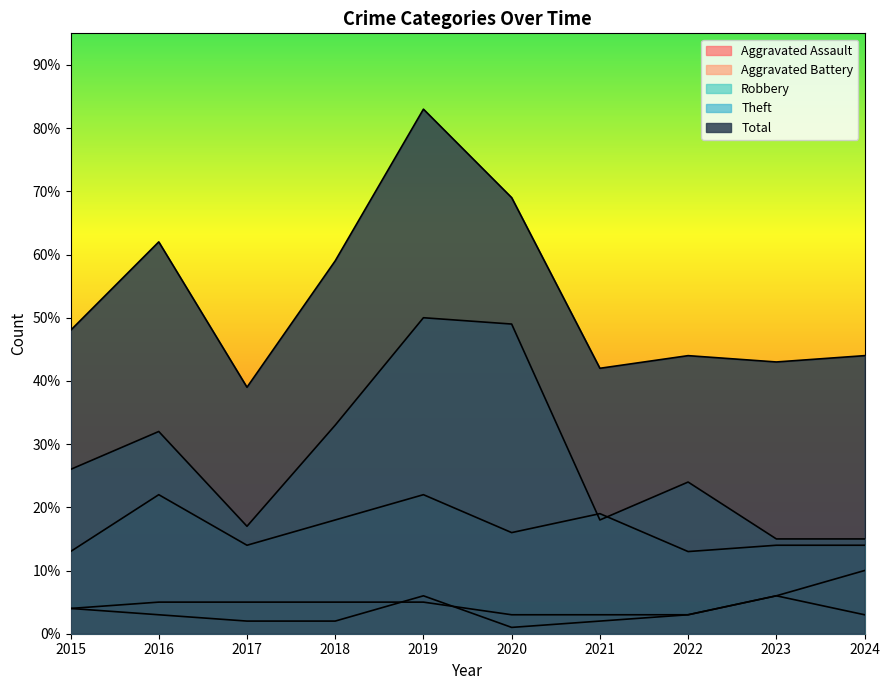

At which label does Total reach its peak?

2019